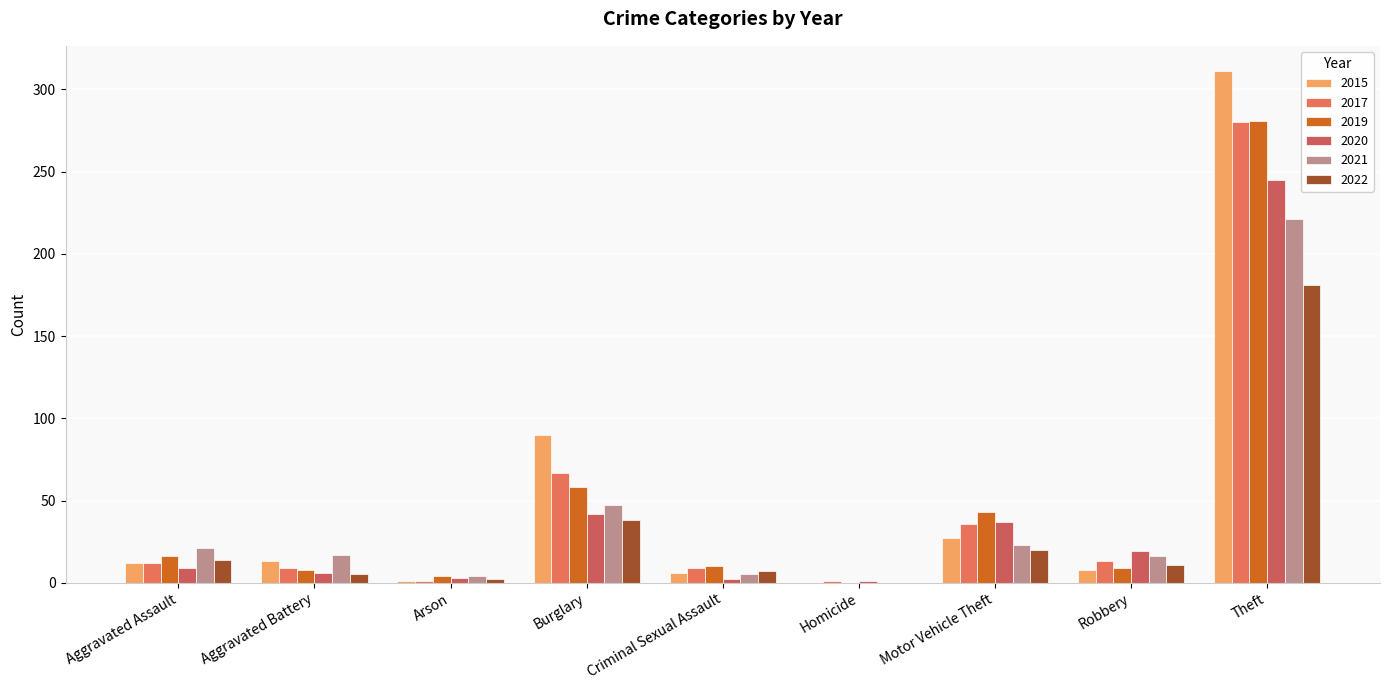

Which series has the largest range (max minus min)?

2015